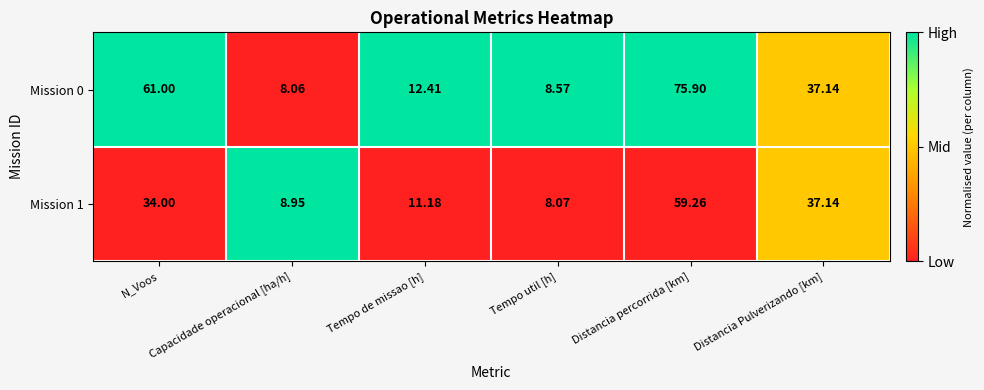

How many values in the Mission 0 series exceed 37?

3